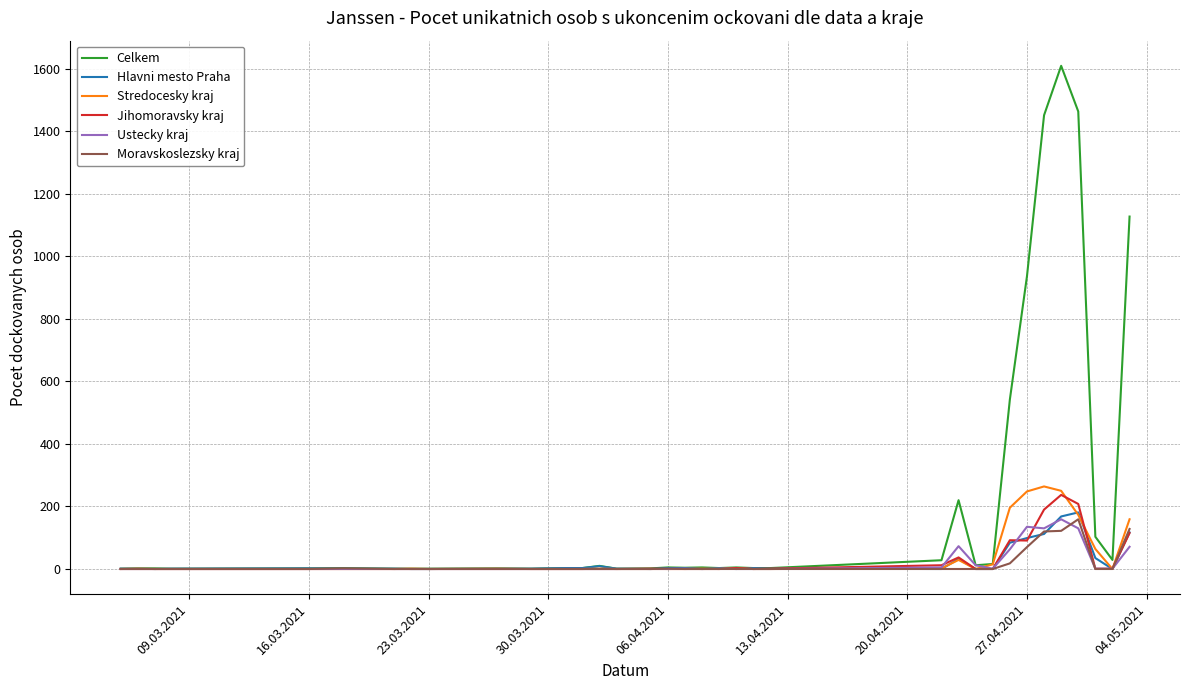

Count the number of data series in this chart.

6